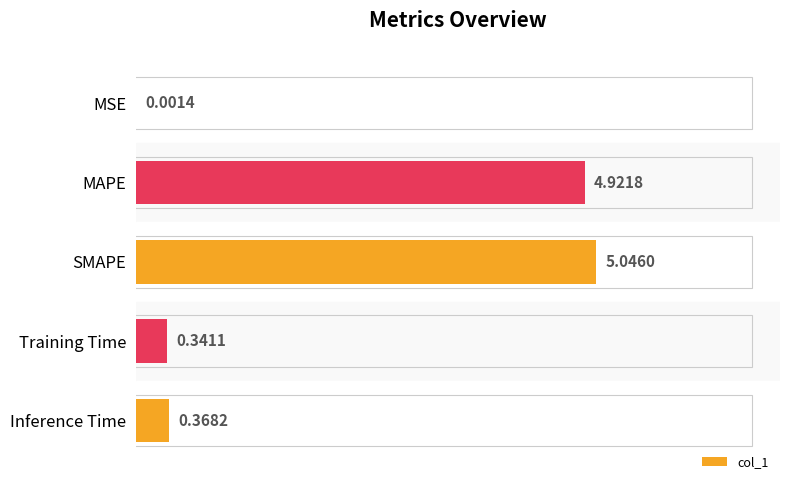

Which label corresponds to the largest value in the chart?

SMAPE